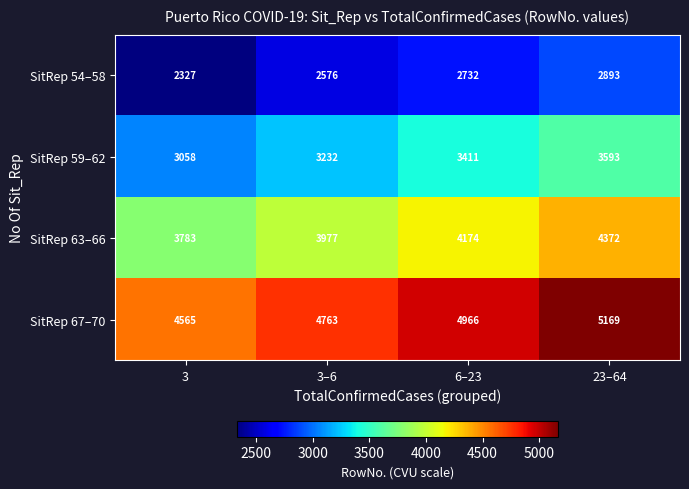

Reading left to right, what are all the values shown in this chart?

SitRep 54–58: 2327	2576	2732	2893
SitRep 59–62: 3058	3232	3411	3593
SitRep 63–66: 3783	3977	4174	4372
SitRep 67–70: 4565	4763	4966	5169